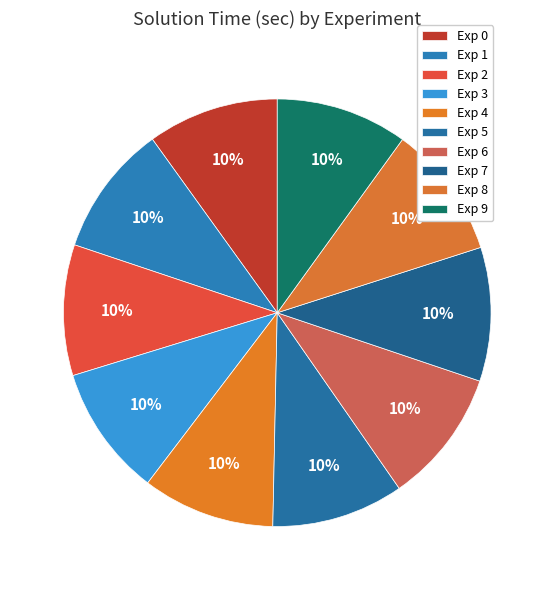

How many segments does this pie chart have?

10